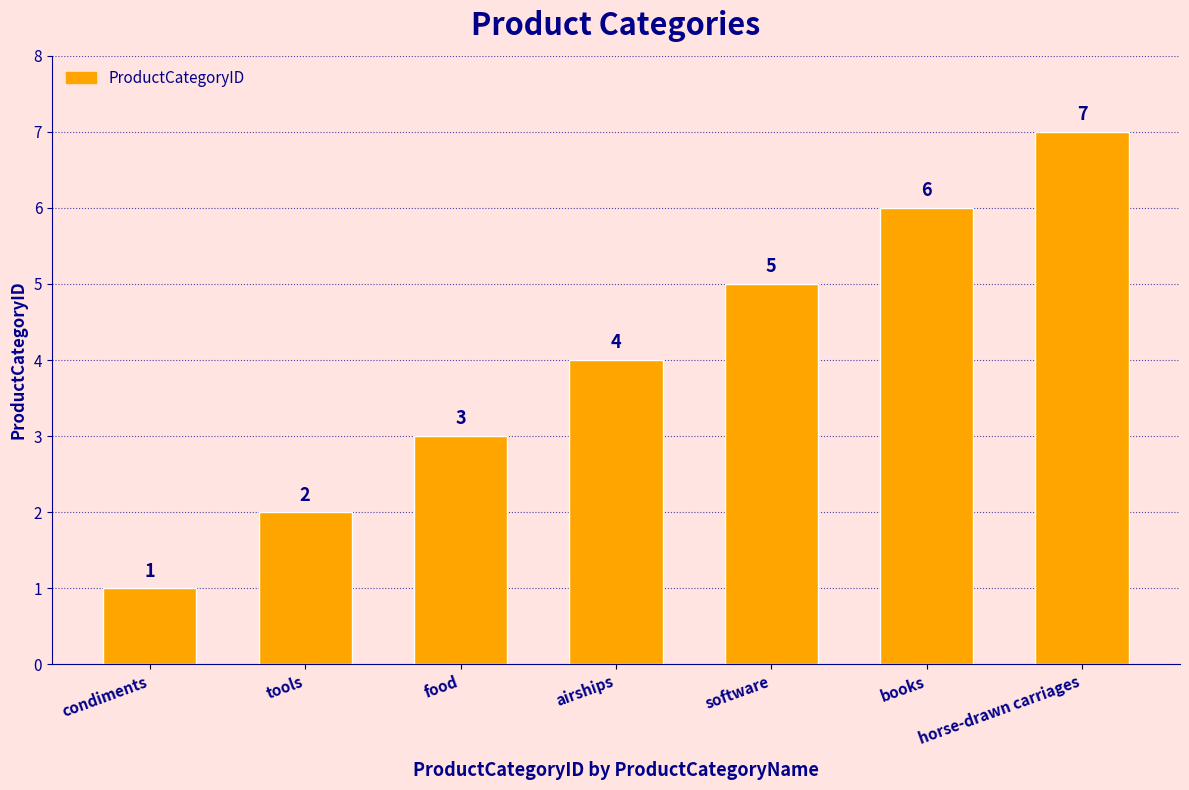

What is the label of the 3rd bar from the right?

software